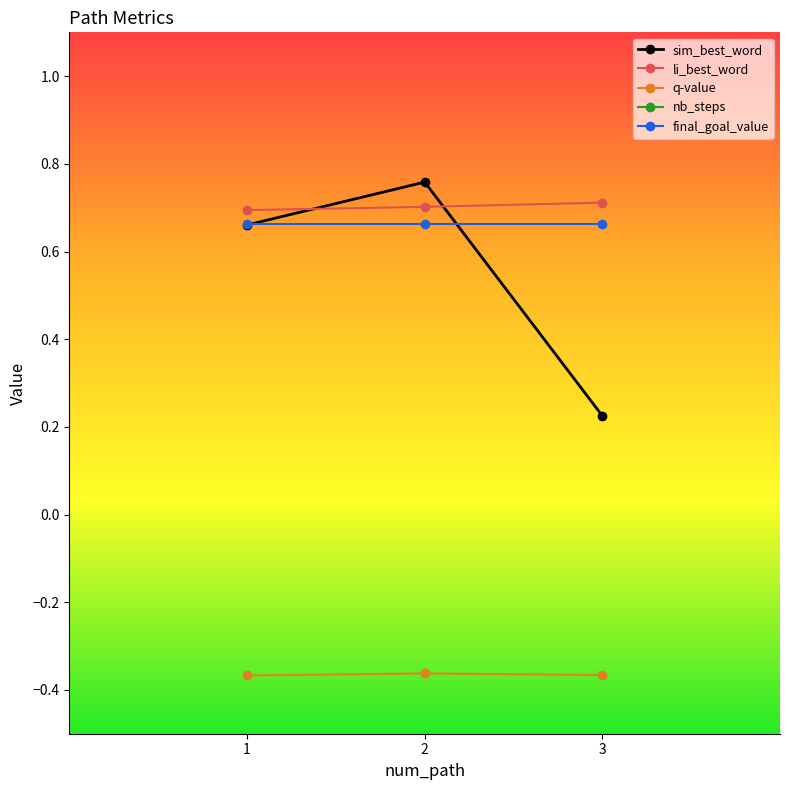

At which category is the sum across all series the highest?

2